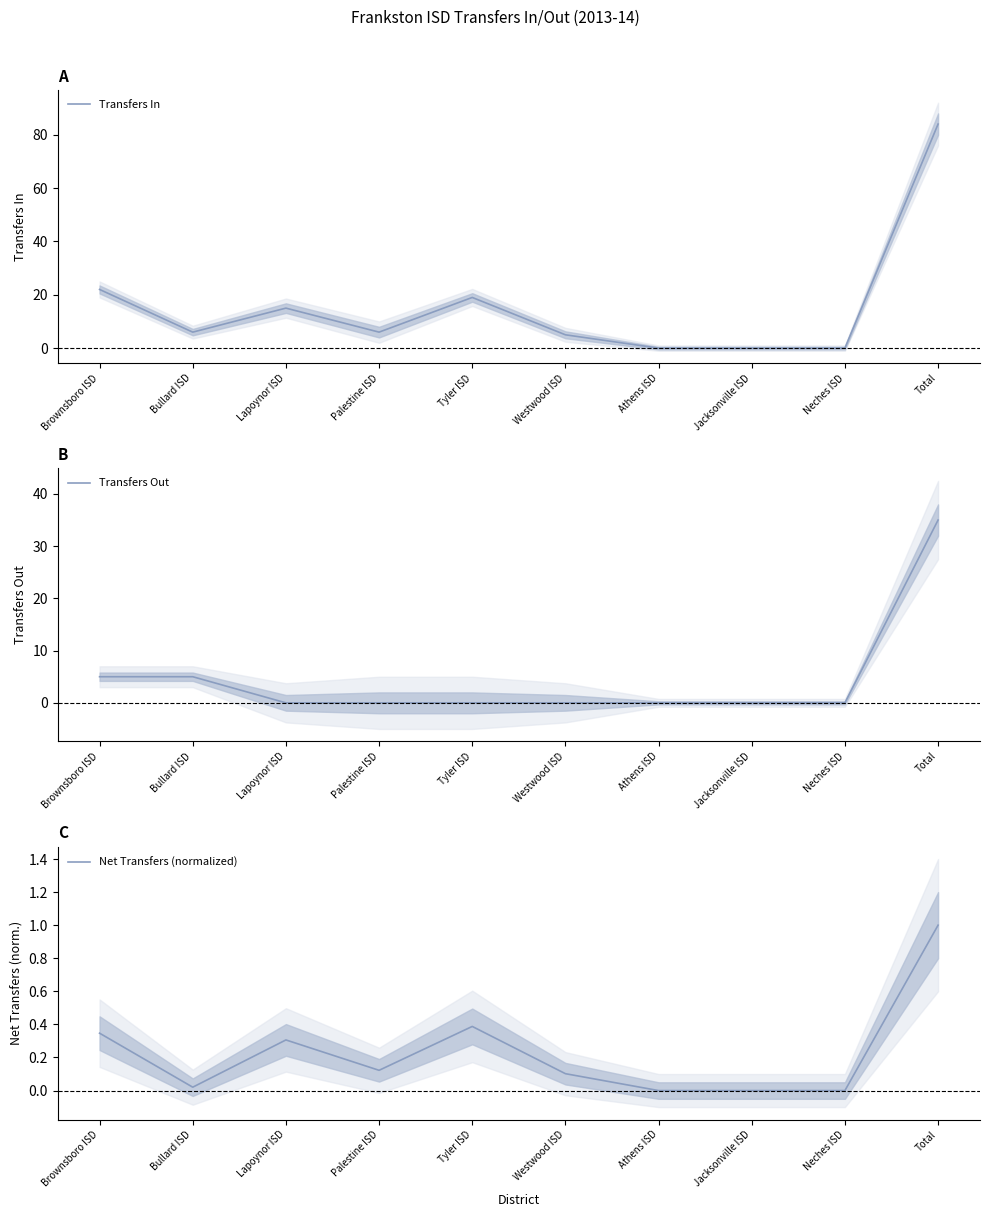

Is the value of Net Transfers (normalized) at Bullard ISD greater than the value of Transfers Out at Tyler ISD?

Yes